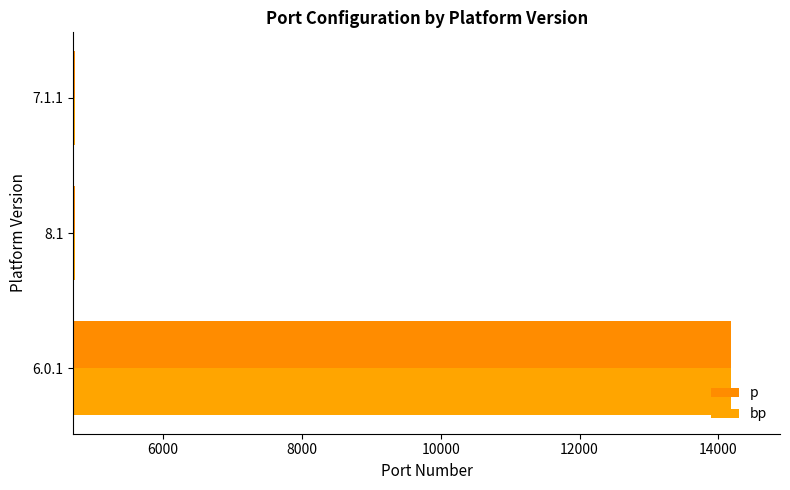

Count the number of data series in this chart.

2